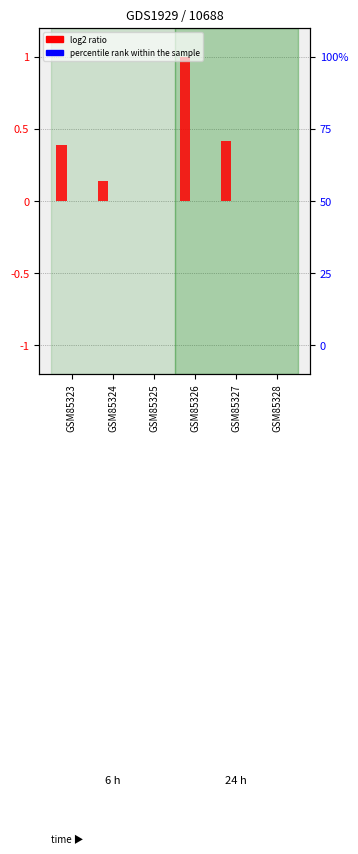

What is the greatest value displayed?

1.0